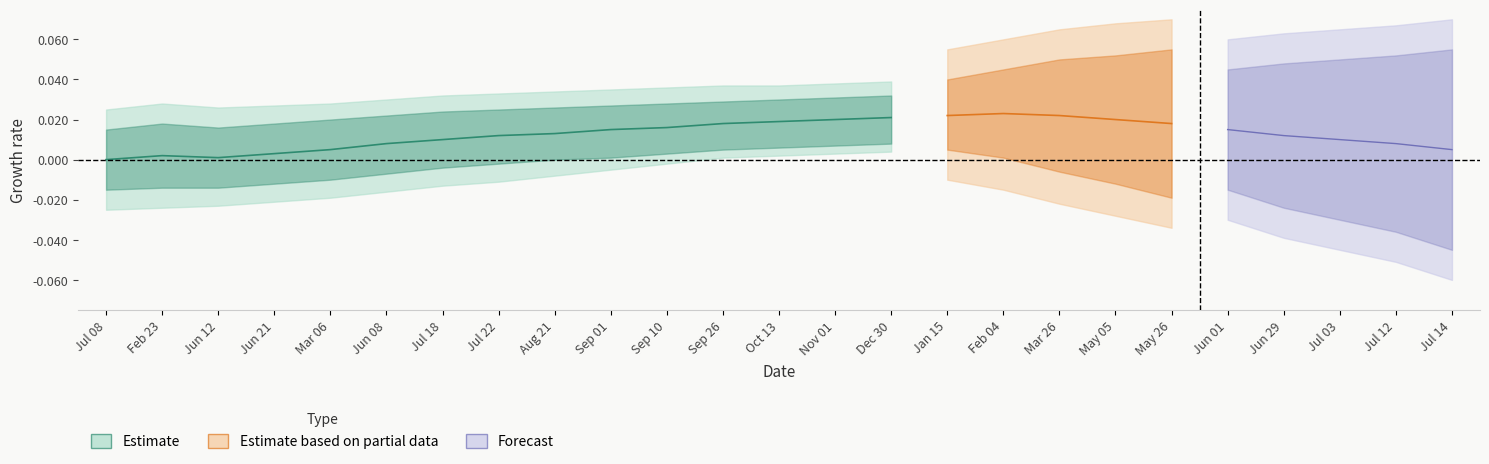

How many positive values are there?

14